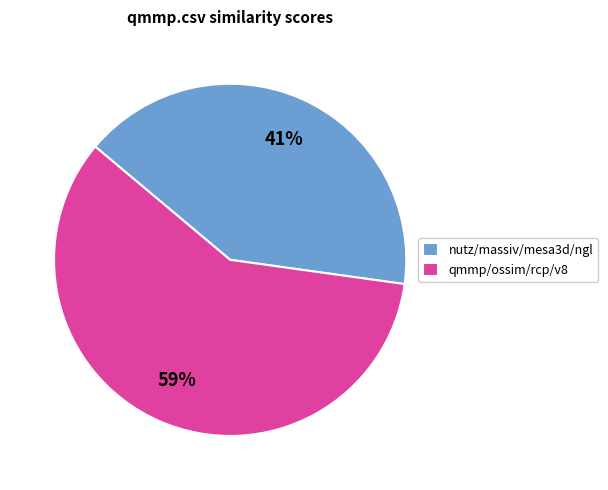

Is it true that qmmp/ossim/rcp/v8 is 51% of the pie?

False